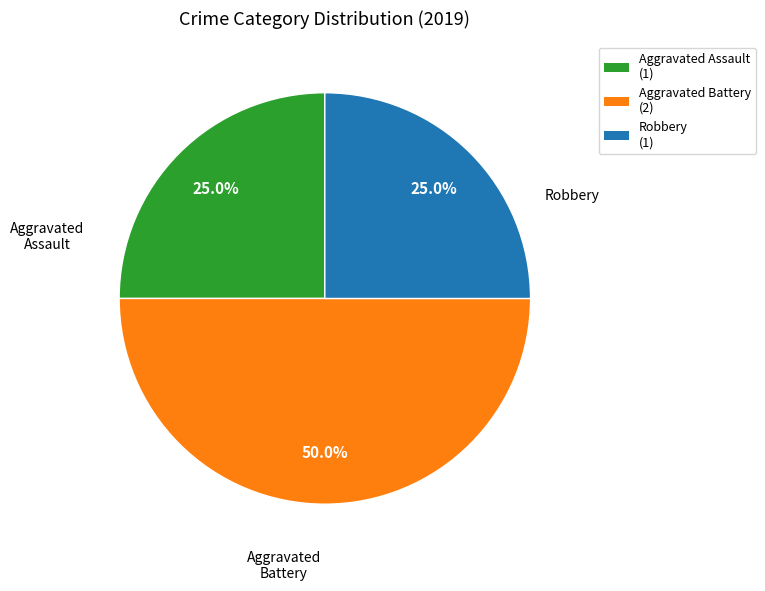

Does any single category account for the majority?

No